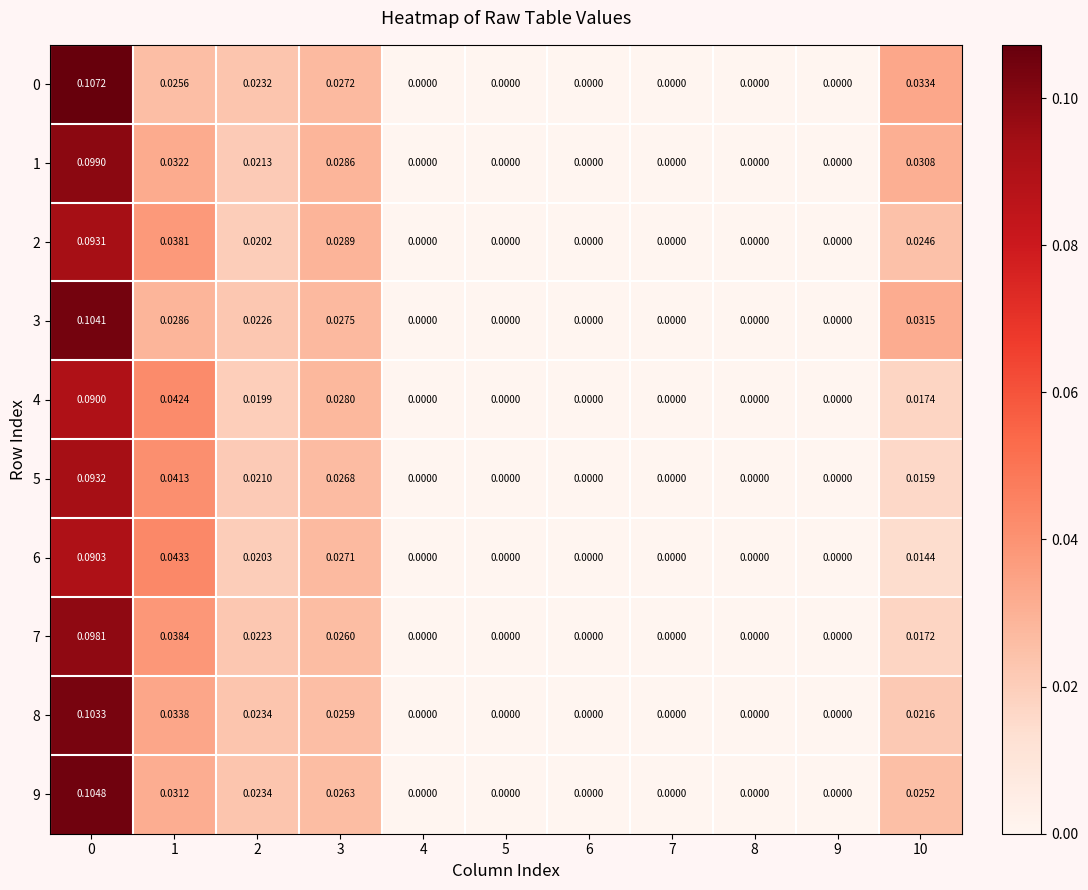

Is the value of 0 at 1 greater than the value of 6 at 8?

Yes